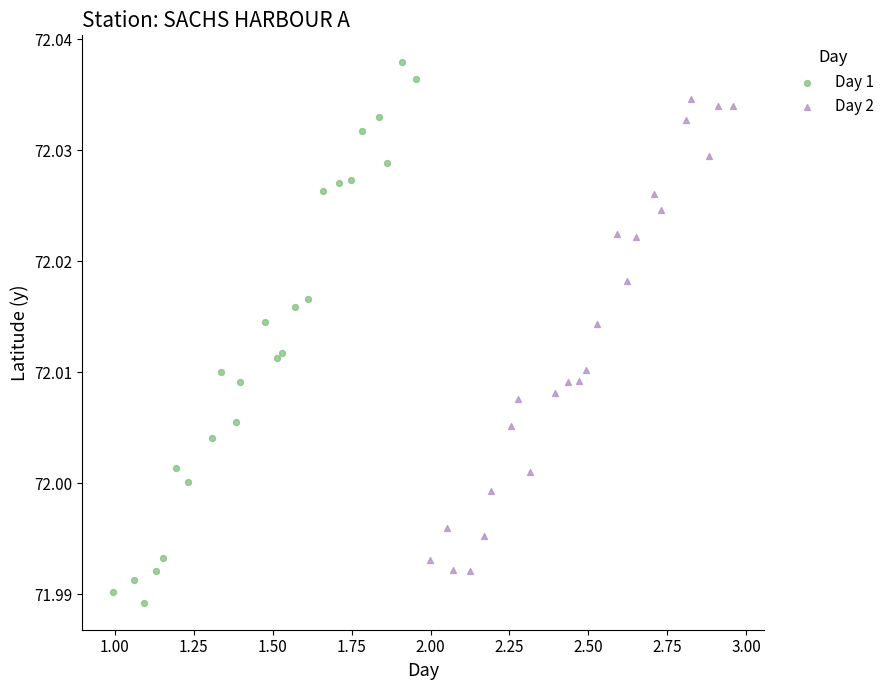

Which series has the largest Y range (max minus min)?

Day 1